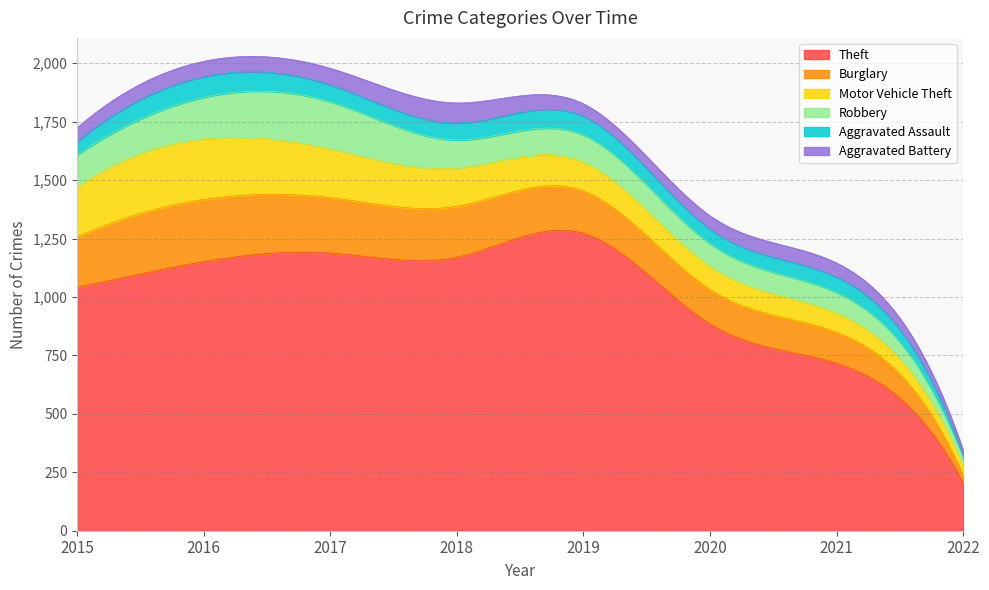

Which series has the largest range (max minus min)?

Theft